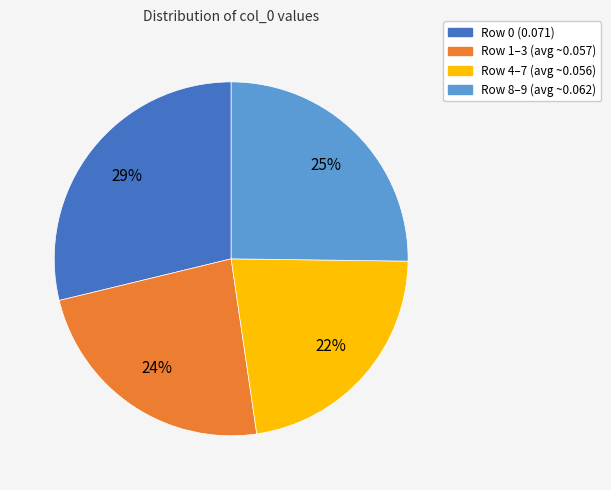

To the nearest percent, what is the average slice percentage?

25%